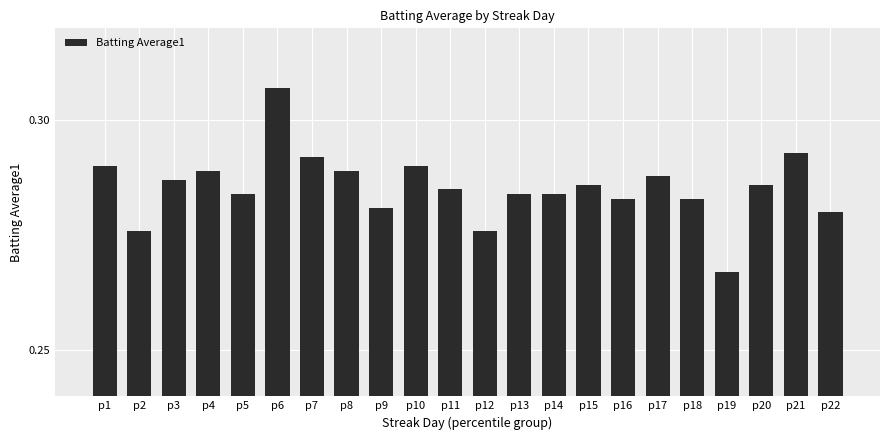

How many distinct data groups are displayed?

1